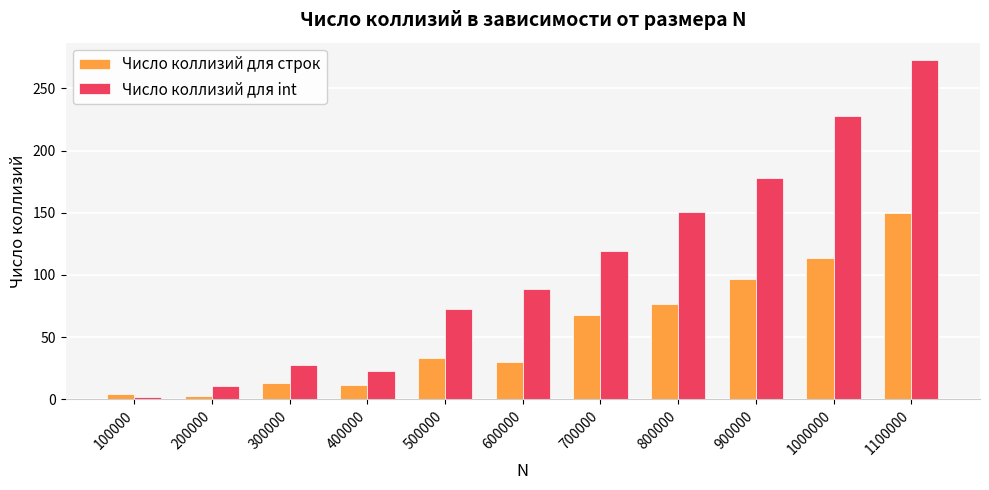

List the series in order of their peak value, lowest first.

Число коллизий для строк, Число коллизий для int